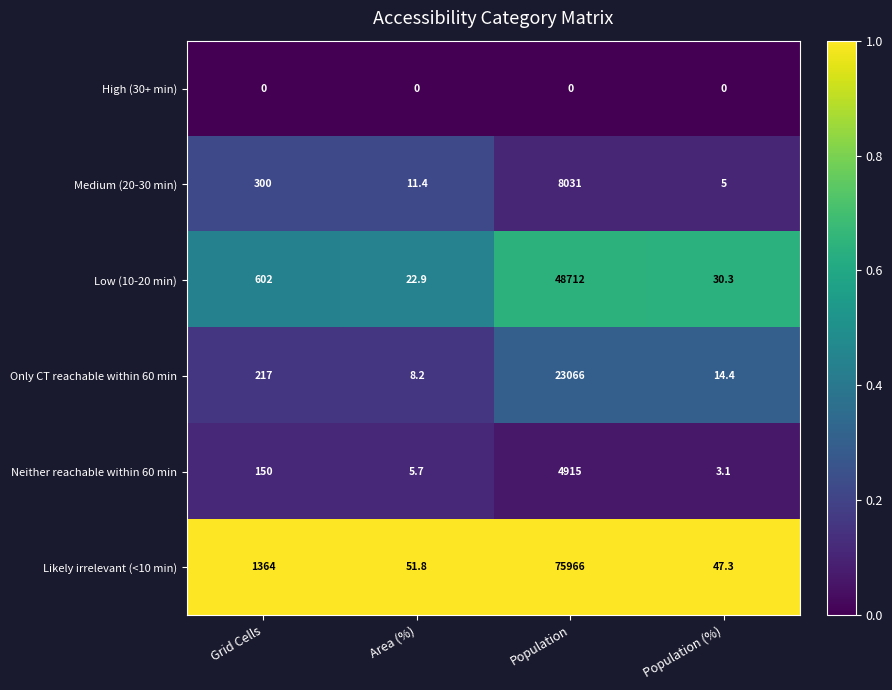

True or false: Neither reachable within 60 min has a value of 1.8 at Population (%).

False